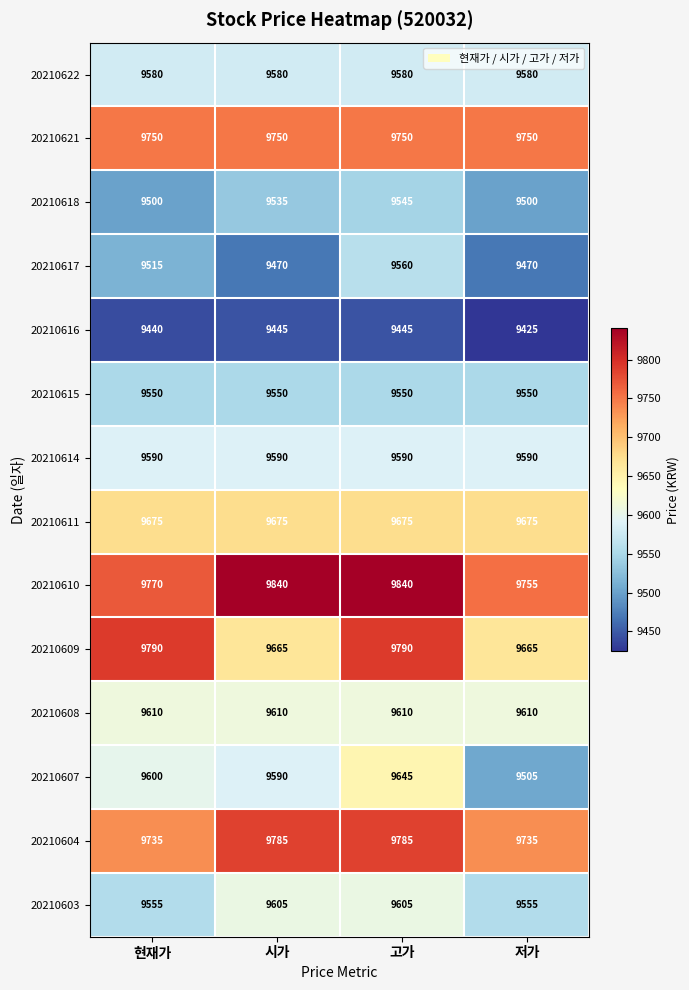

Read the 20210603 value at 고가.

9605